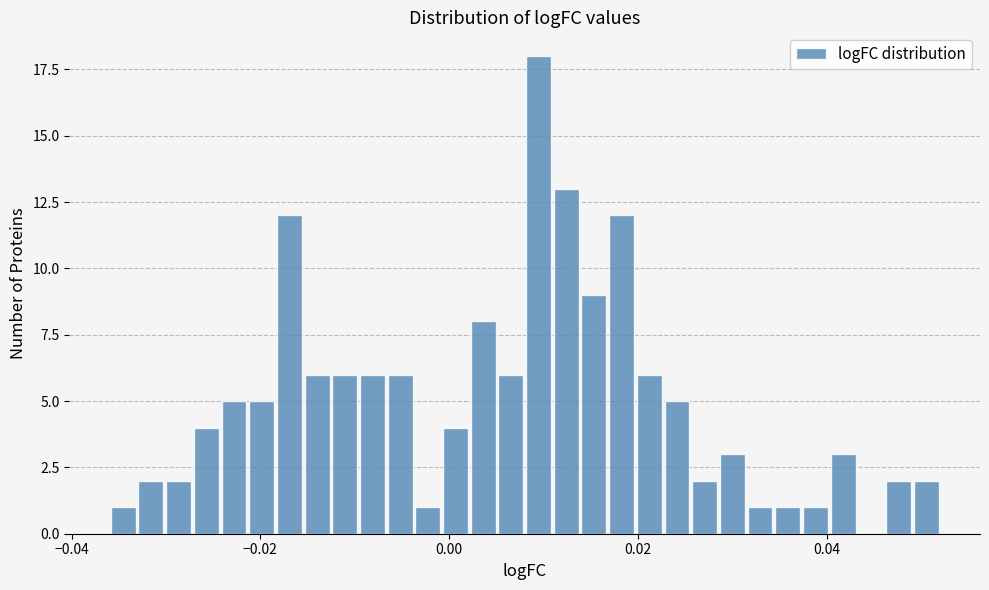

Around what value on the x-axis is the tallest bar? Give the approximate position of its centre, as read against the axis.

0.010